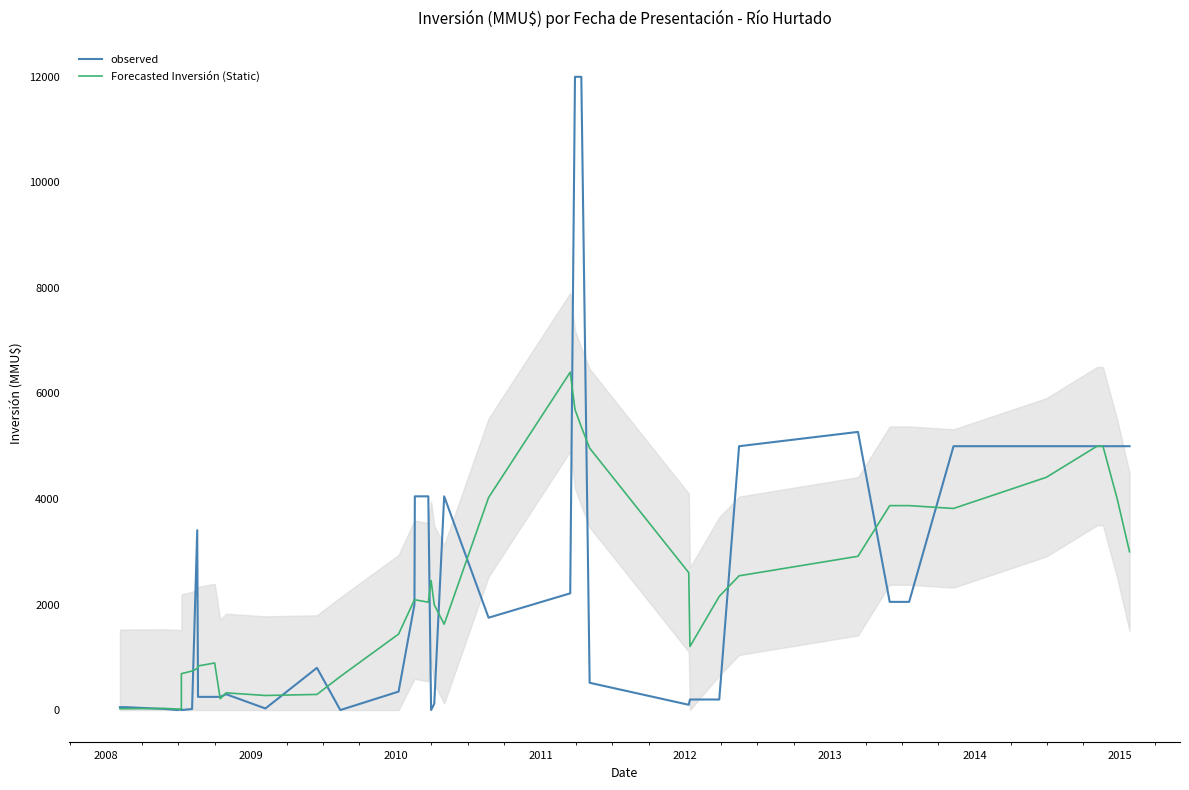

How many values in the Forecasted Inversión (Static) series are below 2090?

20